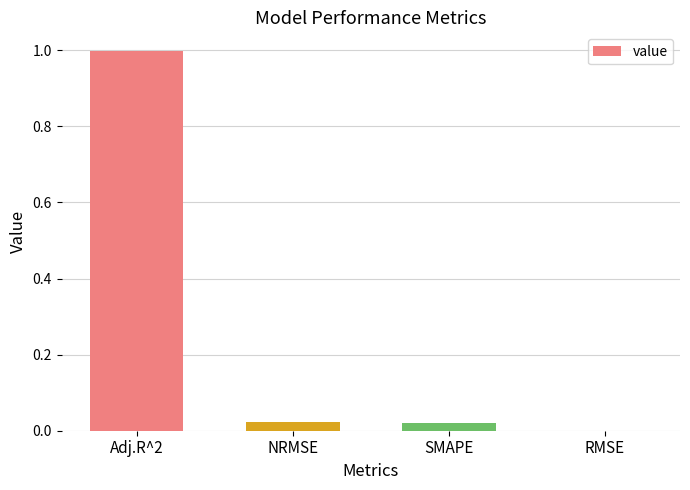

What is the change in value from Adj.R^2 to NRMSE?

-1.0